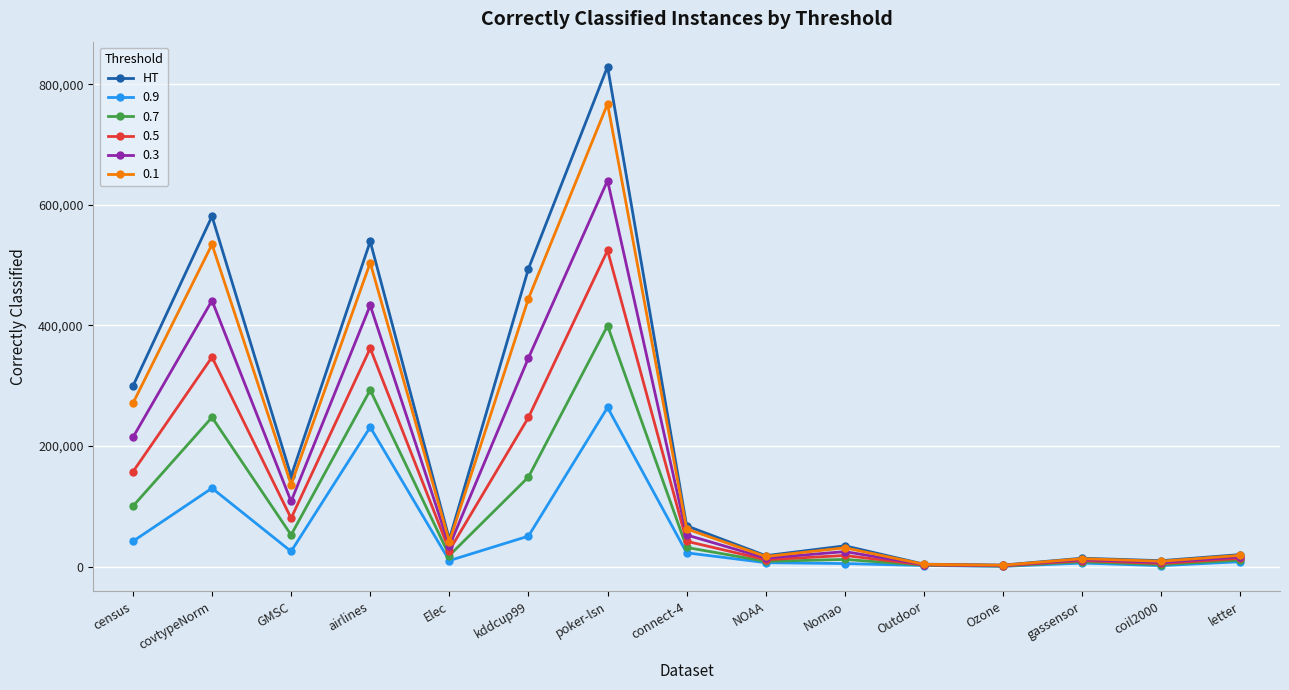

Rank the series by their maximum value, from highest to lowest.

HT, 0.1, 0.3, 0.5, 0.7, 0.9